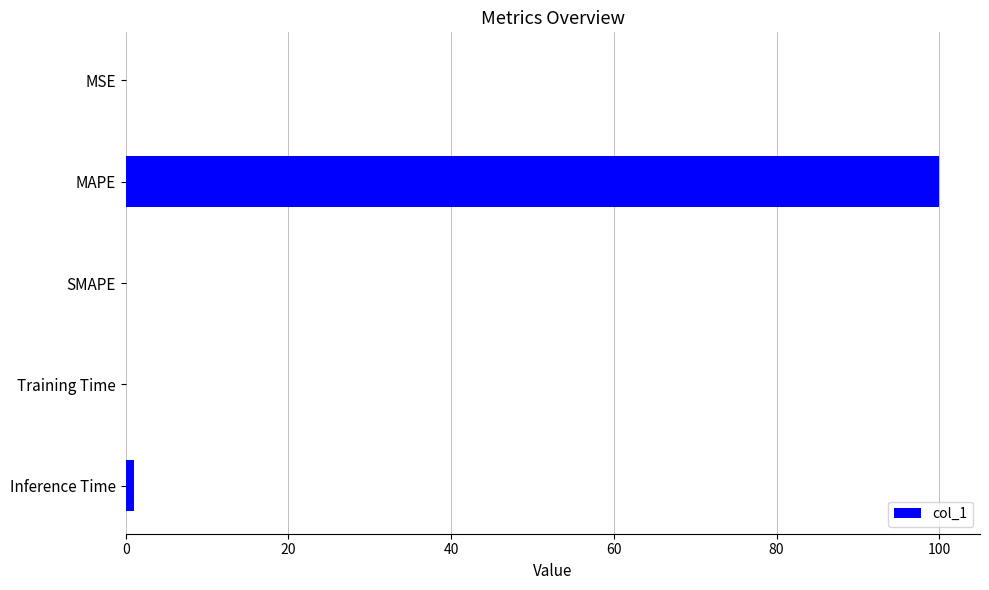

What is the average value?

20.2